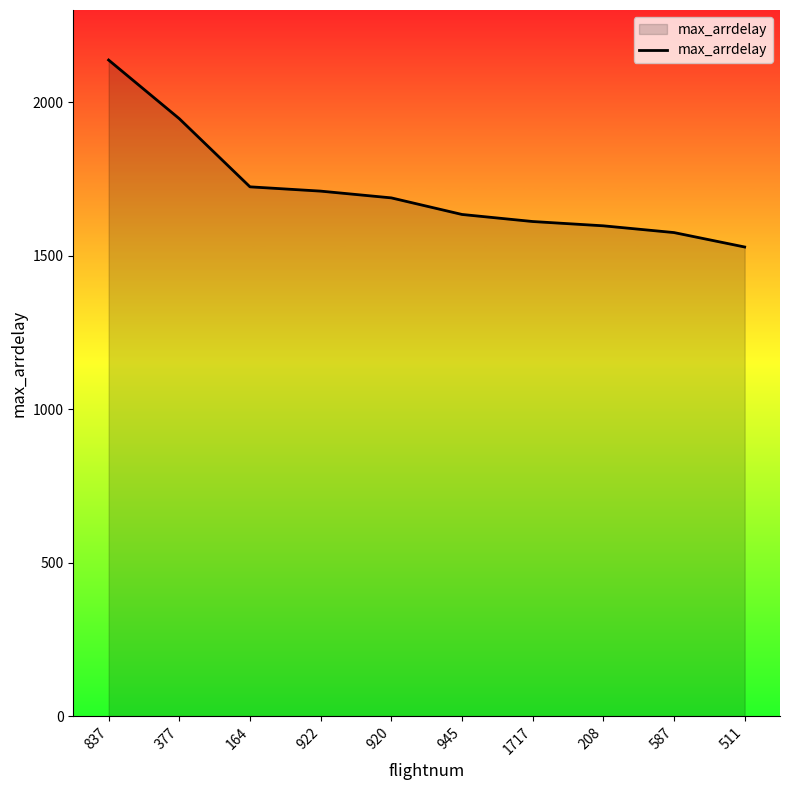

Which has a higher value, 920 or 945?

920